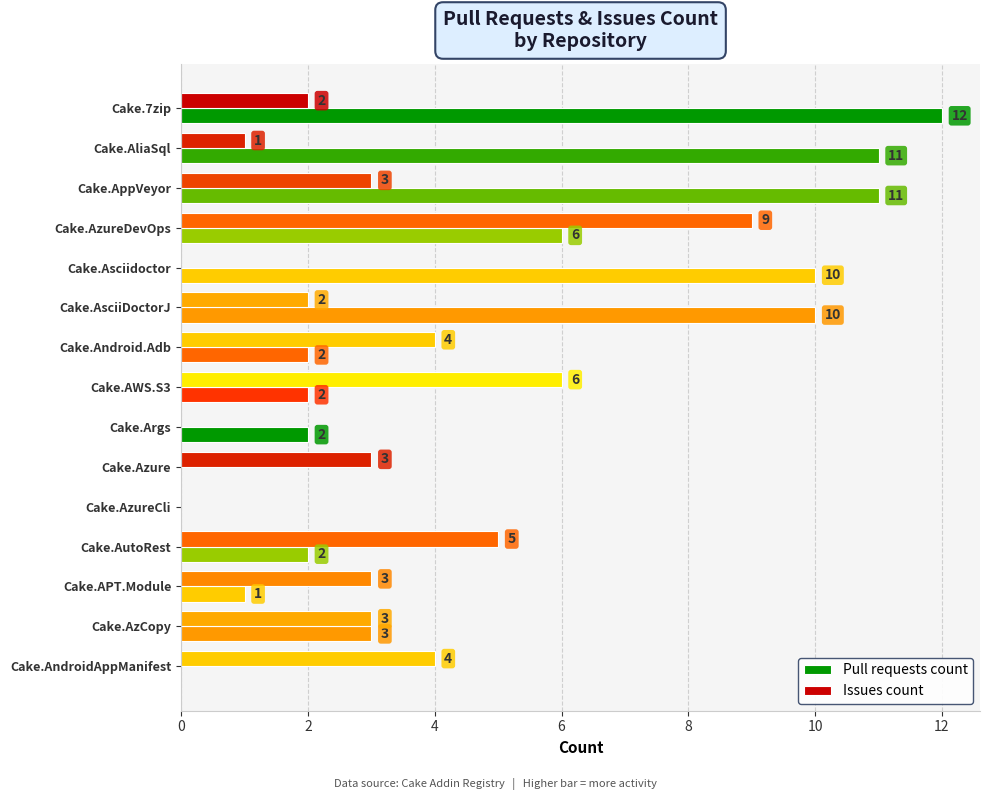

How many series are shown in this chart?

2